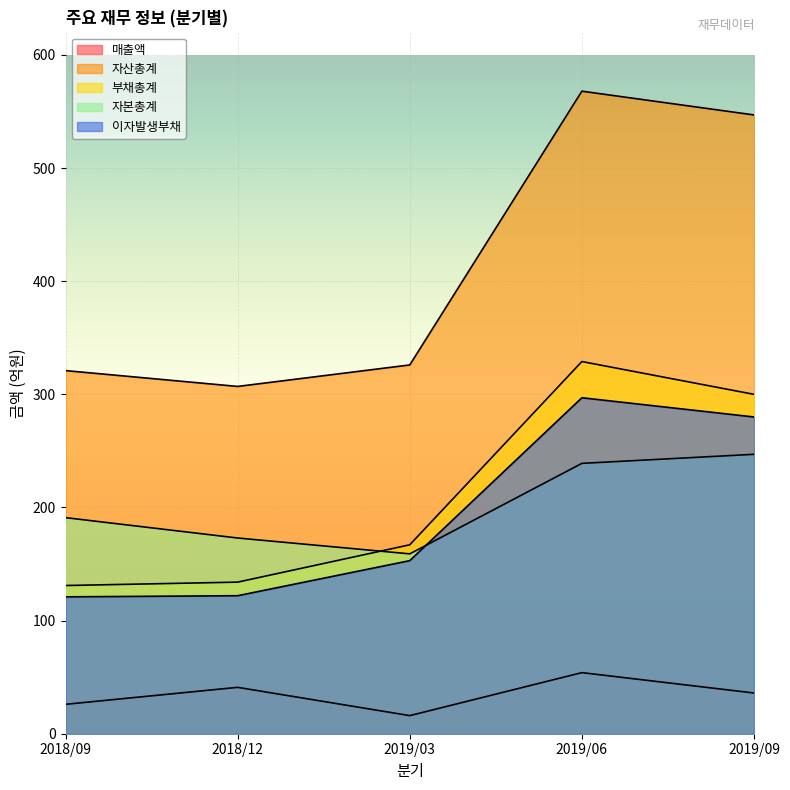

What is the label of the 5th point from the right?

2018/09